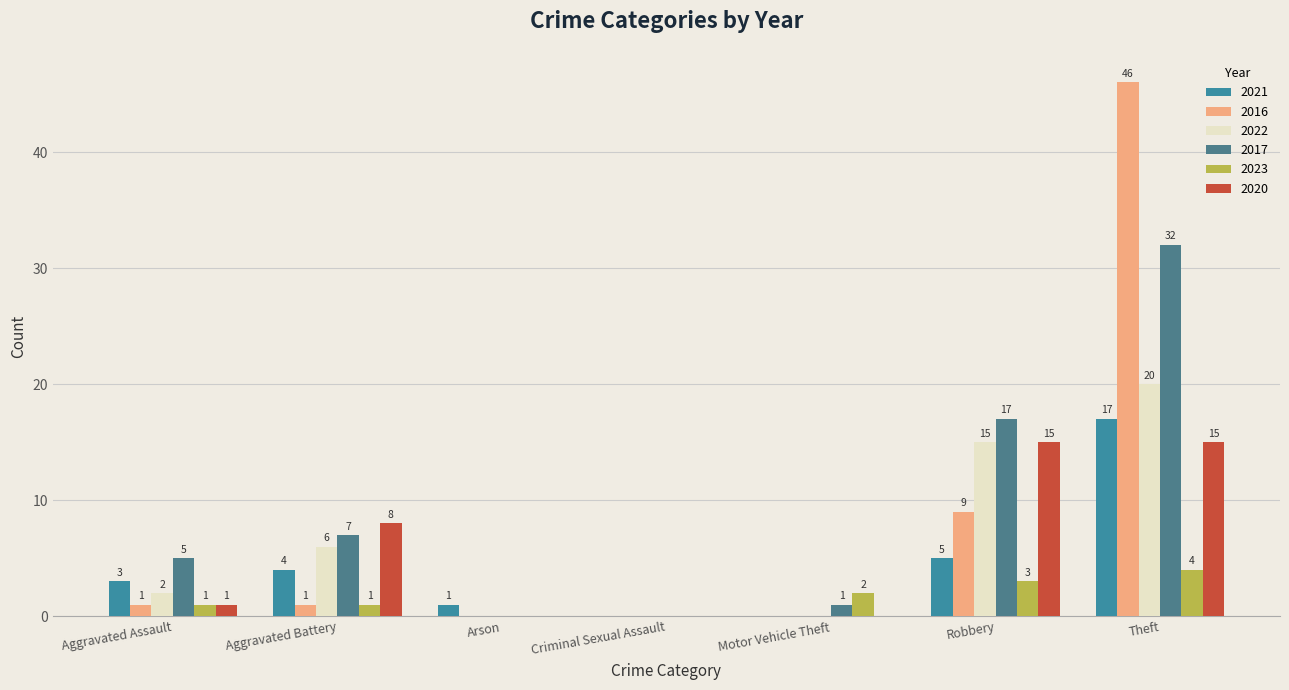

At which label does 2022 reach its peak?

Theft